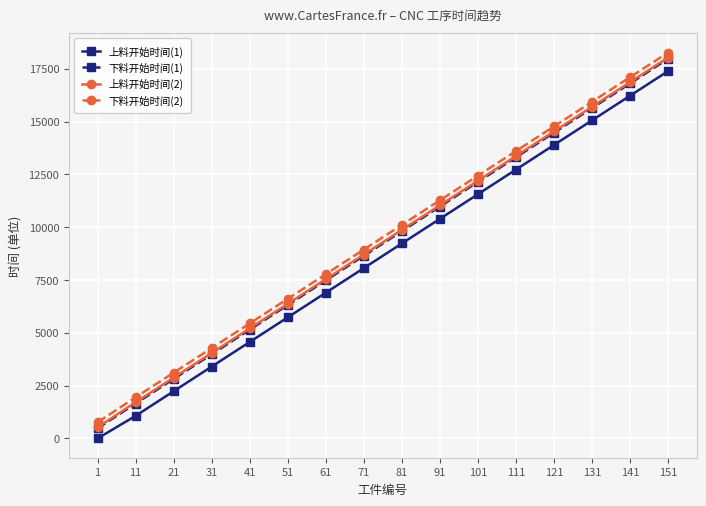

Which category has the highest value in the 下料开始时间(2) series?

151